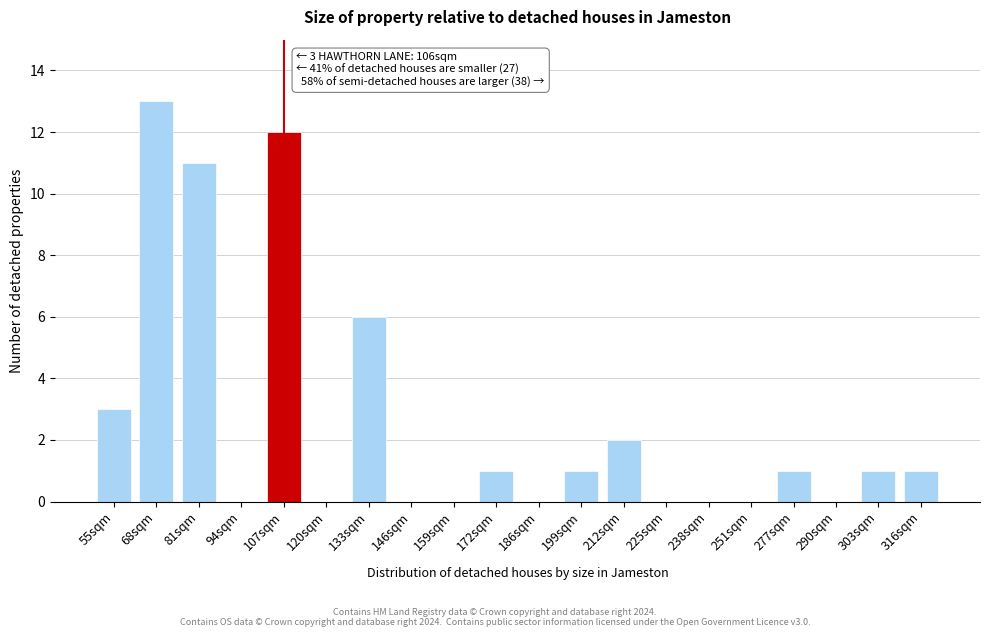

Reading left to right, list all the values displayed in this chart.

55sqm=3	68sqm=13	81sqm=11	94sqm=0	107sqm=12	120sqm=0	133sqm=6	146sqm=0	159sqm=0	172sqm=1	186sqm=0	199sqm=1	212sqm=2	225sqm=0	238sqm=0	251sqm=0	277sqm=1	290sqm=0	303sqm=1	316sqm=1